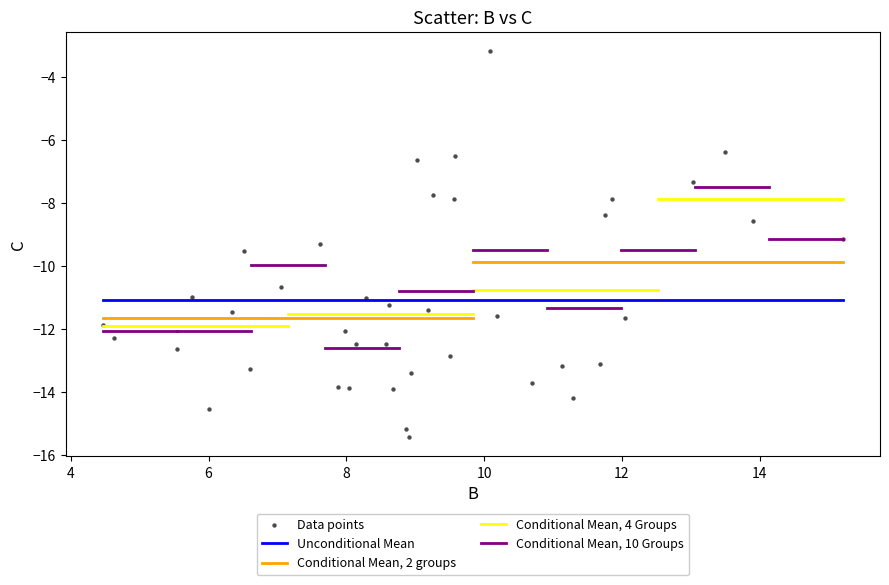

What Y value in the scatter plot is closest to -9?

-9.1